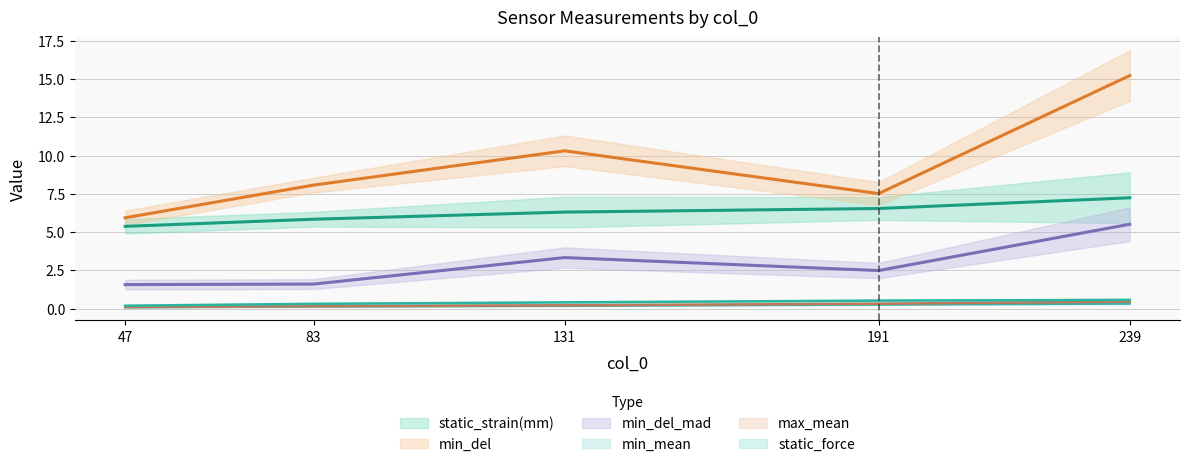

What is the spread (max minus min) of values at 47?

5.8